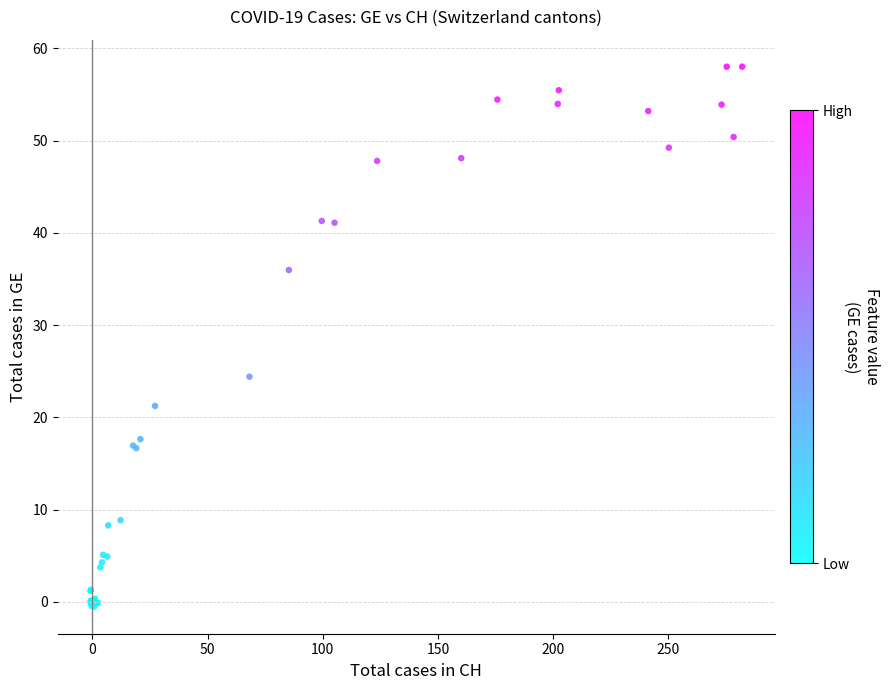

What Y value in the scatter plot is closest to 28?

24.4